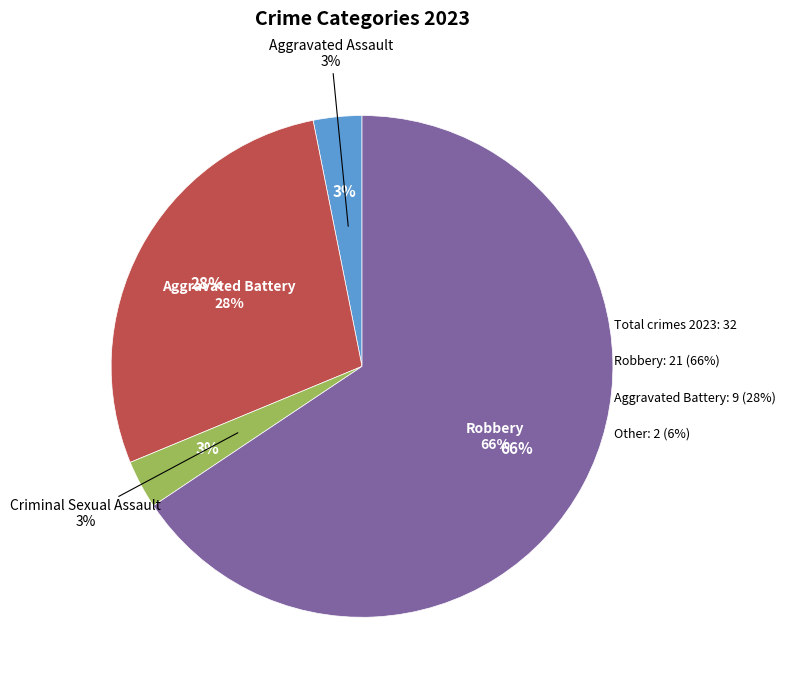

How many slices are in this pie chart?

4